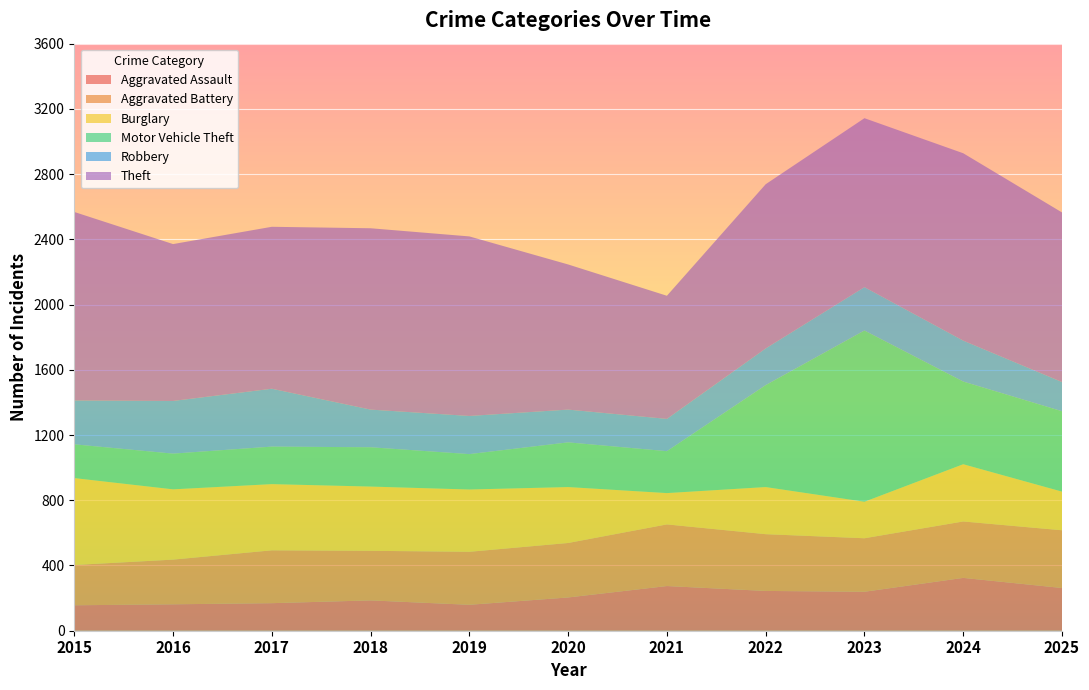

Reading right to left, extract all data points from this chart.

Aggravated Assault: 2025=262	2024=324	2023=239	2022=244	2021=274	2020=204	2019=159	2018=186	2017=169	2016=162	2015=156
Aggravated Battery: 2025=354	2024=346	2023=328	2022=348	2021=378	2020=334	2019=325	2018=304	2017=324	2016=274	2015=247
Burglary: 2025=237	2024=351	2023=224	2022=289	2021=192	2020=343	2019=382	2018=394	2017=406	2016=431	2015=533
Motor Vehicle Theft: 2025=493	2024=507	2023=1050	2022=625	2021=257	2020=274	2019=217	2018=241	2017=230	2016=219	2015=207
Robbery: 2025=179	2024=251	2023=266	2022=225	2021=198	2020=201	2019=234	2018=231	2017=355	2016=323	2015=269
Theft: 2025=1040	2024=1149	2023=1036	2022=1007	2021=755	2020=890	2019=1101	2018=1112	2017=993	2016=962	2015=1156